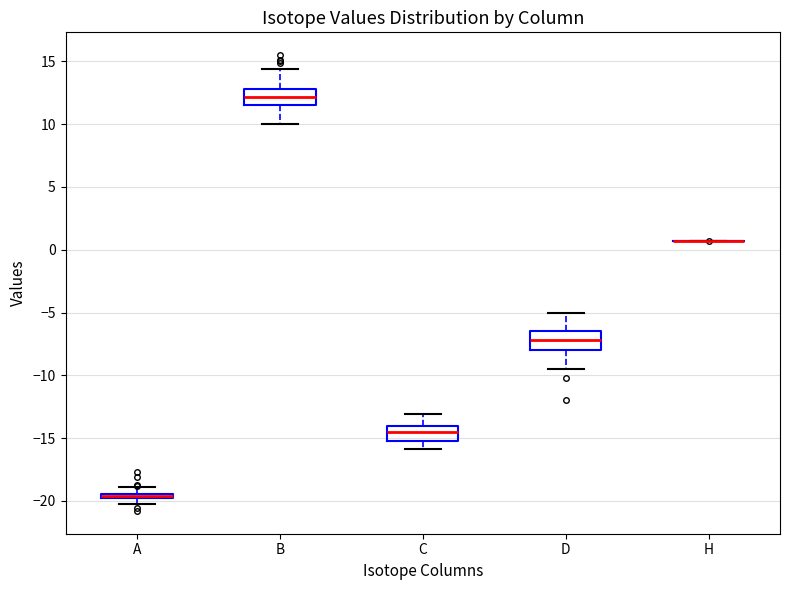

Where does the lower whisker of the box for D end on the y-axis? The values are not printed on the chart, so give them approximately, as read against the axis.

-9.5